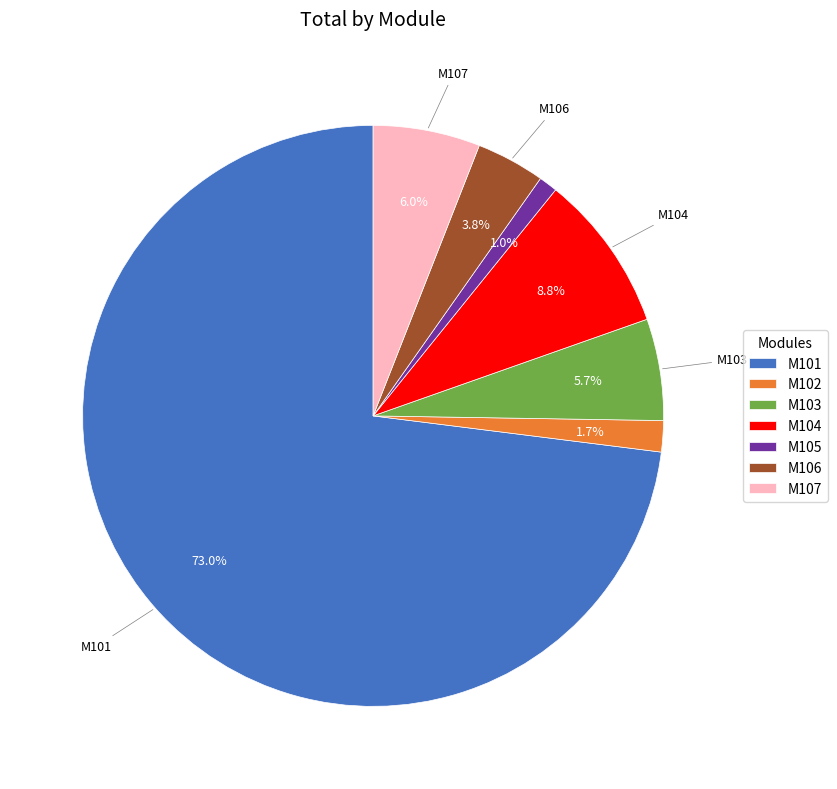

Which category has the biggest portion of the pie?

M101